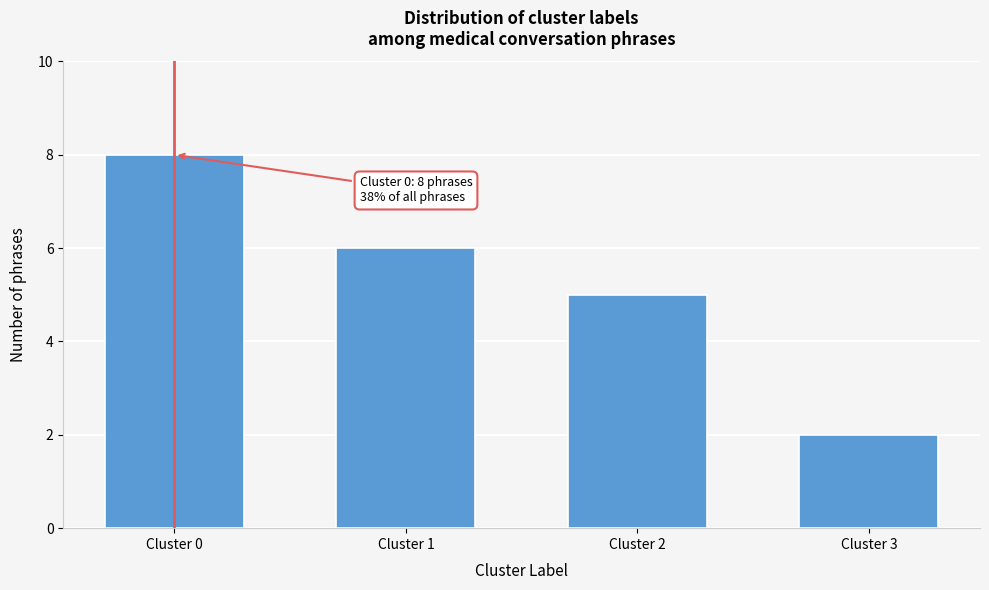

Reading left to right, list all the values displayed in this chart.

8	6	5	2